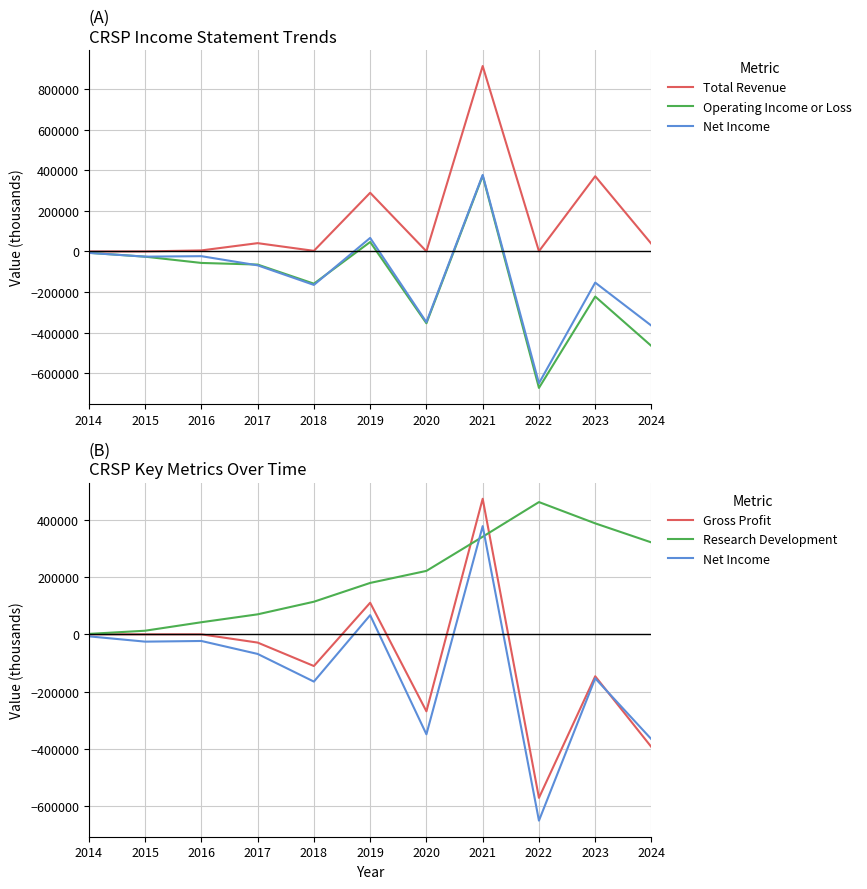

What is the spread (max minus min) of values at 2014?

8500